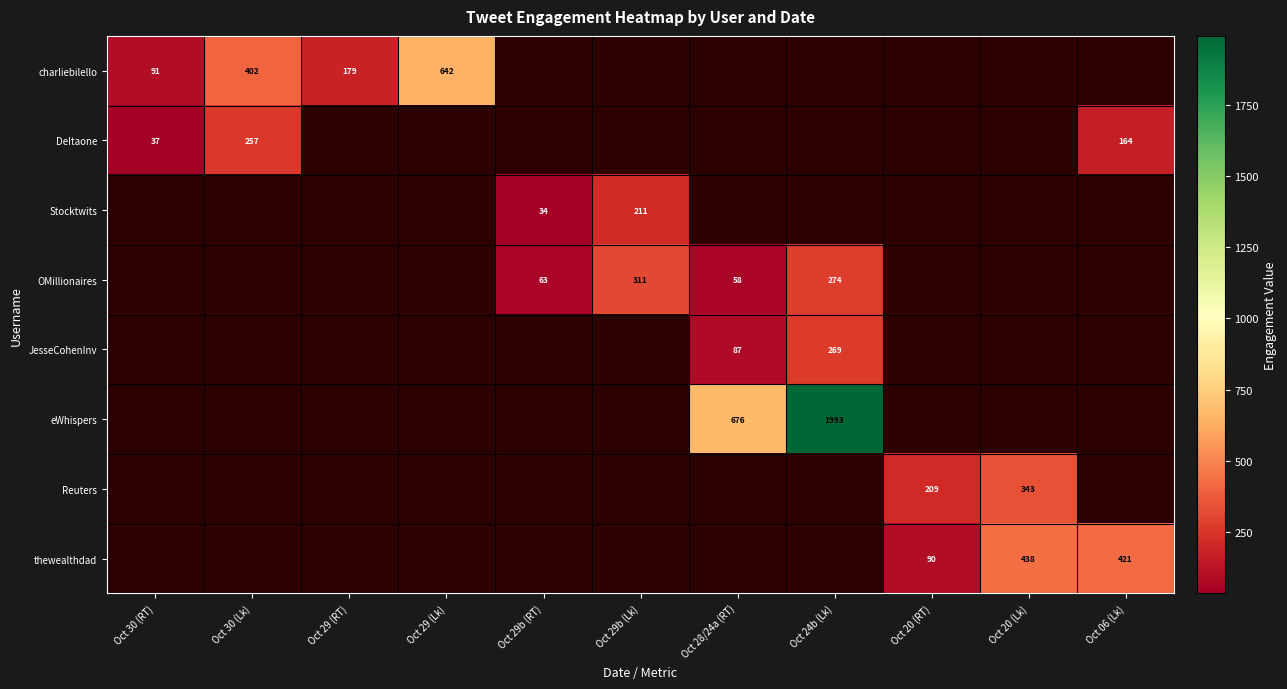

What is the sum of the JesseCohenInv values at Oct 28/24a (RT) and Oct 24b (Lk)?

356